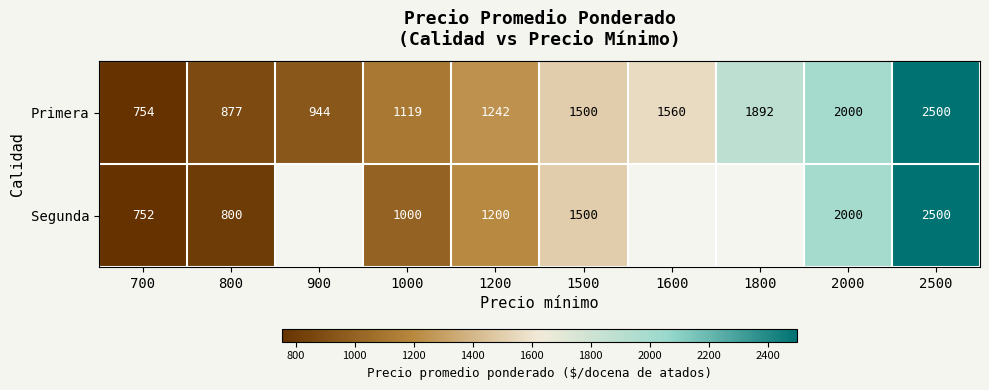

The value of Primera at 1000 is 1119. True or false?

True